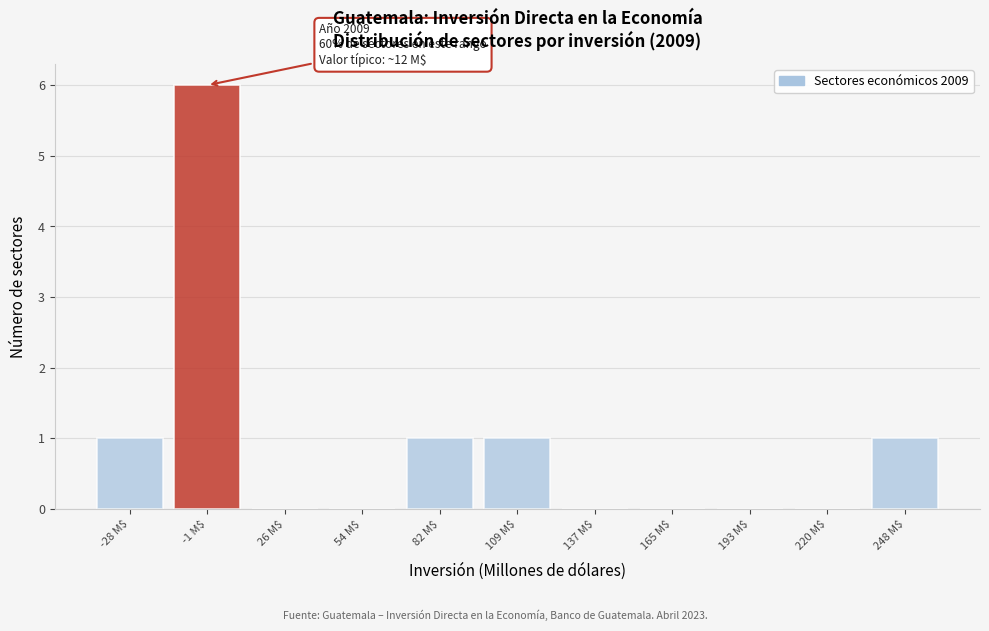

Is it true that the value at 26 M$ is -4?

False